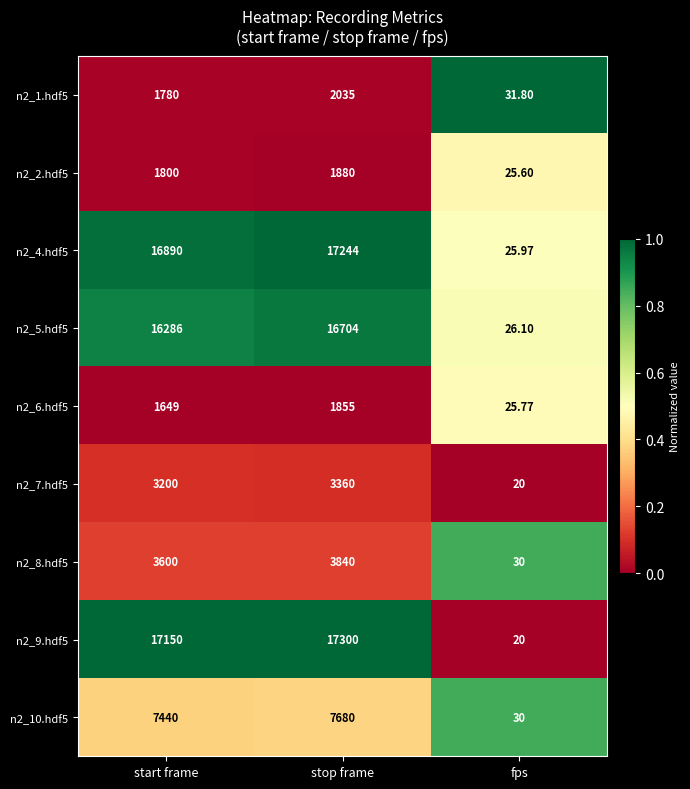

Where is n2_7.hdf5 nearest to the value 1690?

start frame